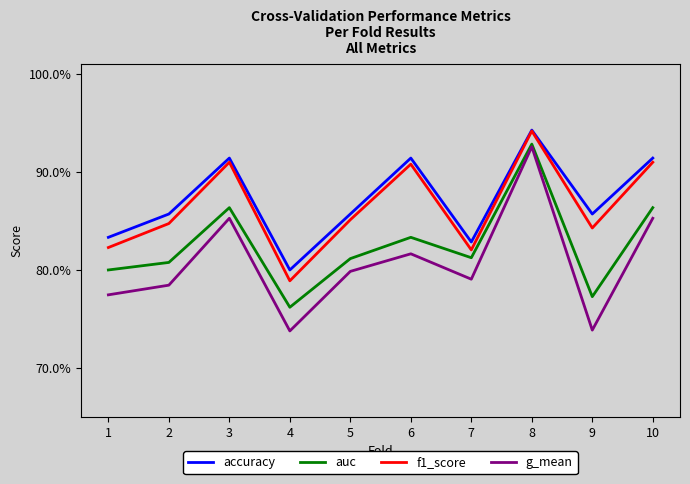

Rank the categories by f1_score value from highest to lowest.

8, 3, 10, 6, 5, 2, 9, 1, 7, 4